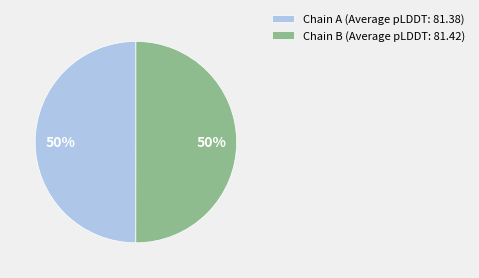

To the nearest percent, what is the average slice percentage?

50%